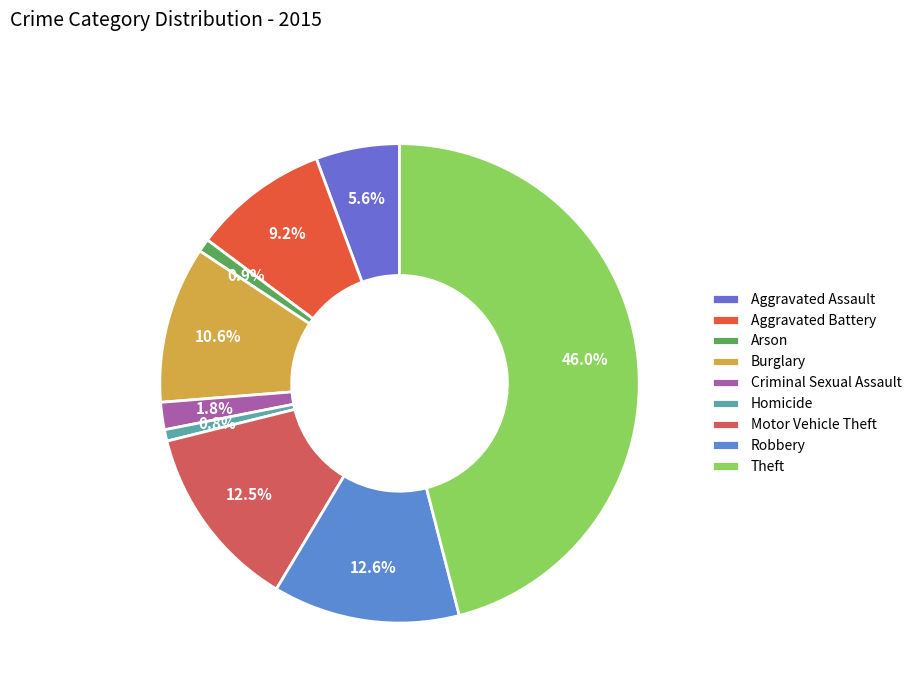

What is the smallest slice in the pie chart?

Homicide